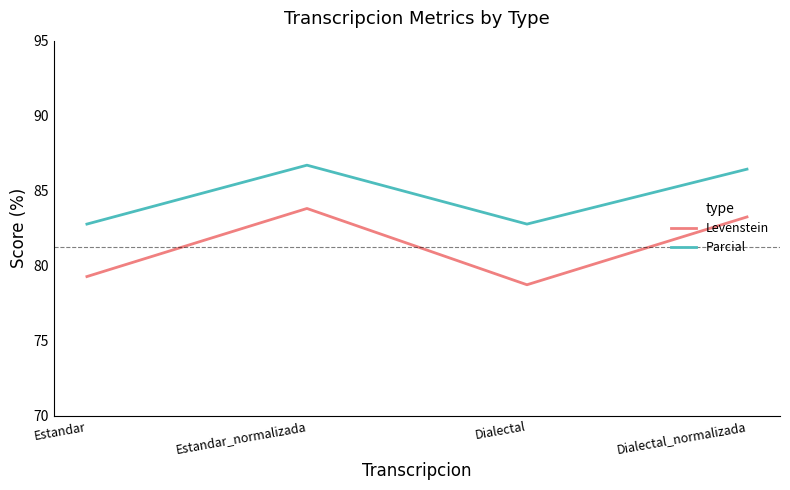

What is the average value of the Levenstein series?

81.3